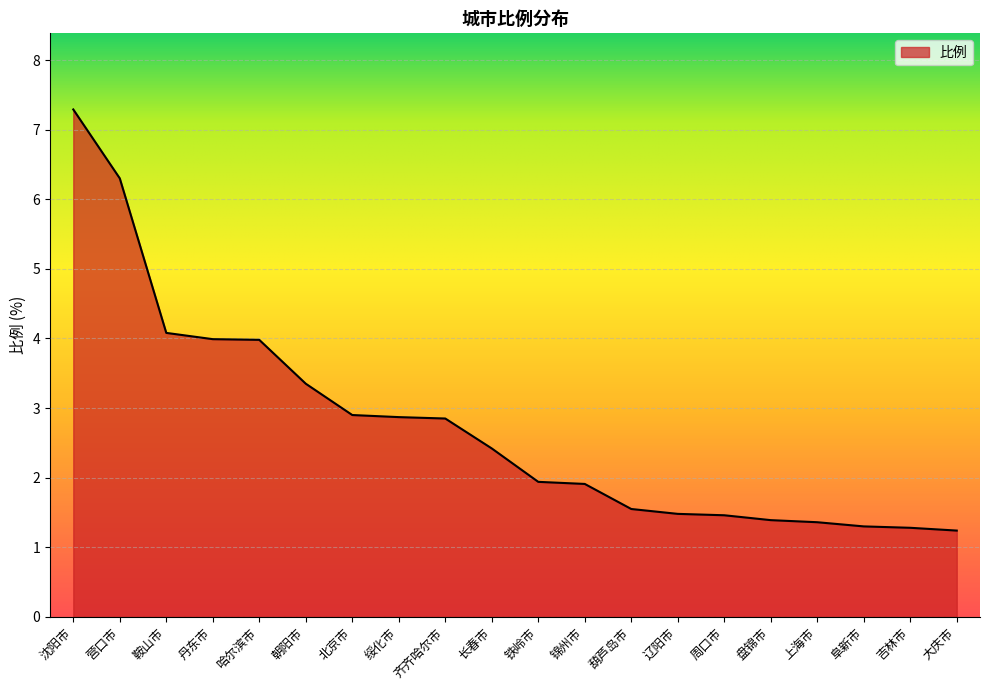

True or false: the data shows 1.2 at 大庆市.

True